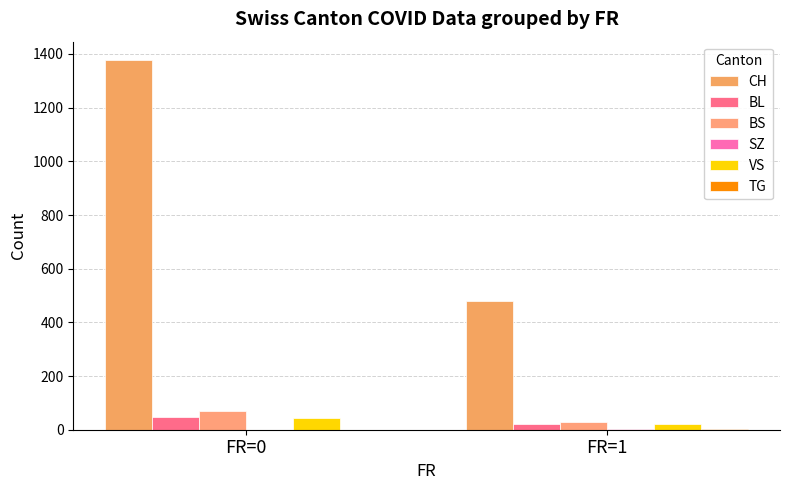

What is the sum of all SZ values?

1